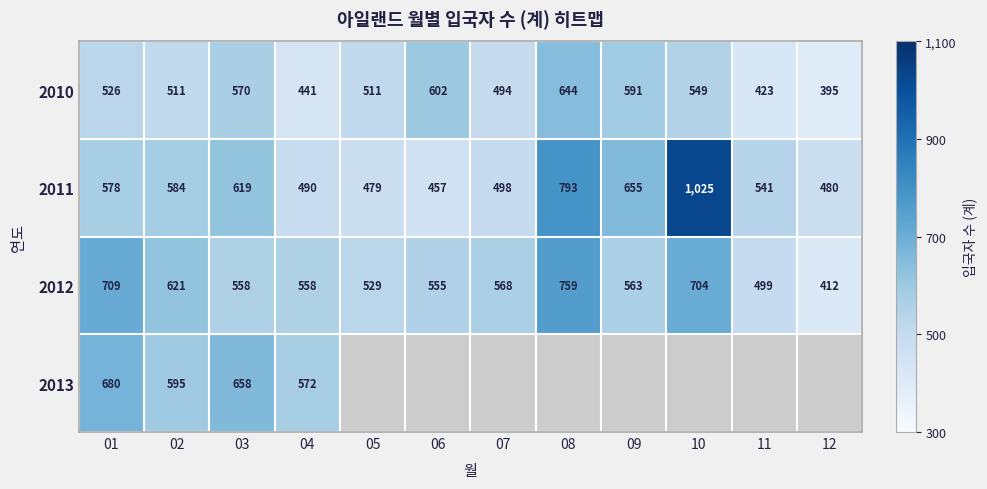

Which has a higher value, 01 or 10?

10